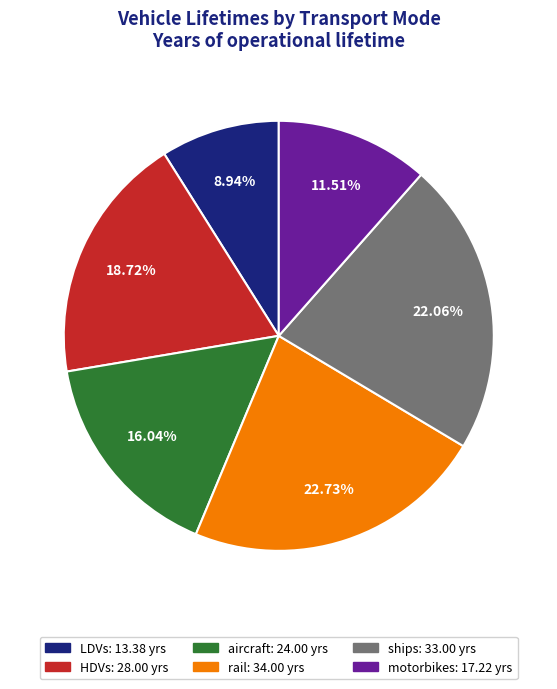

True or false: motorbikes accounts for 12% of the total.

True